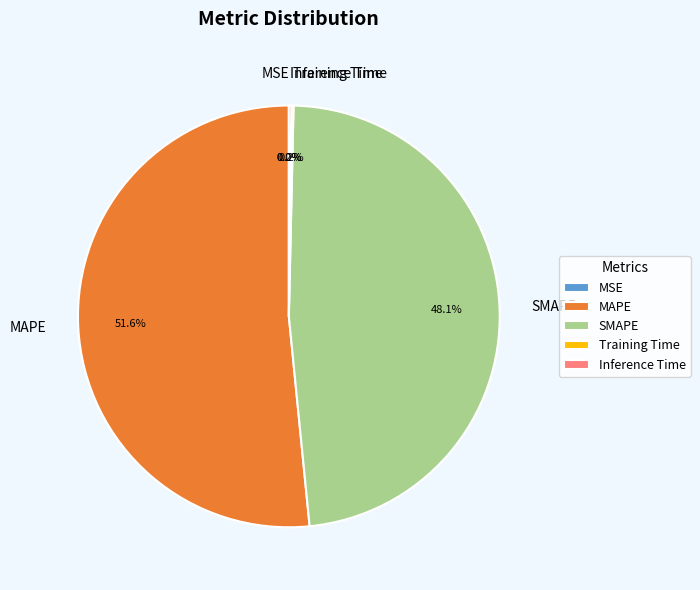

How much of the chart is everything except SMAPE?

51.9%